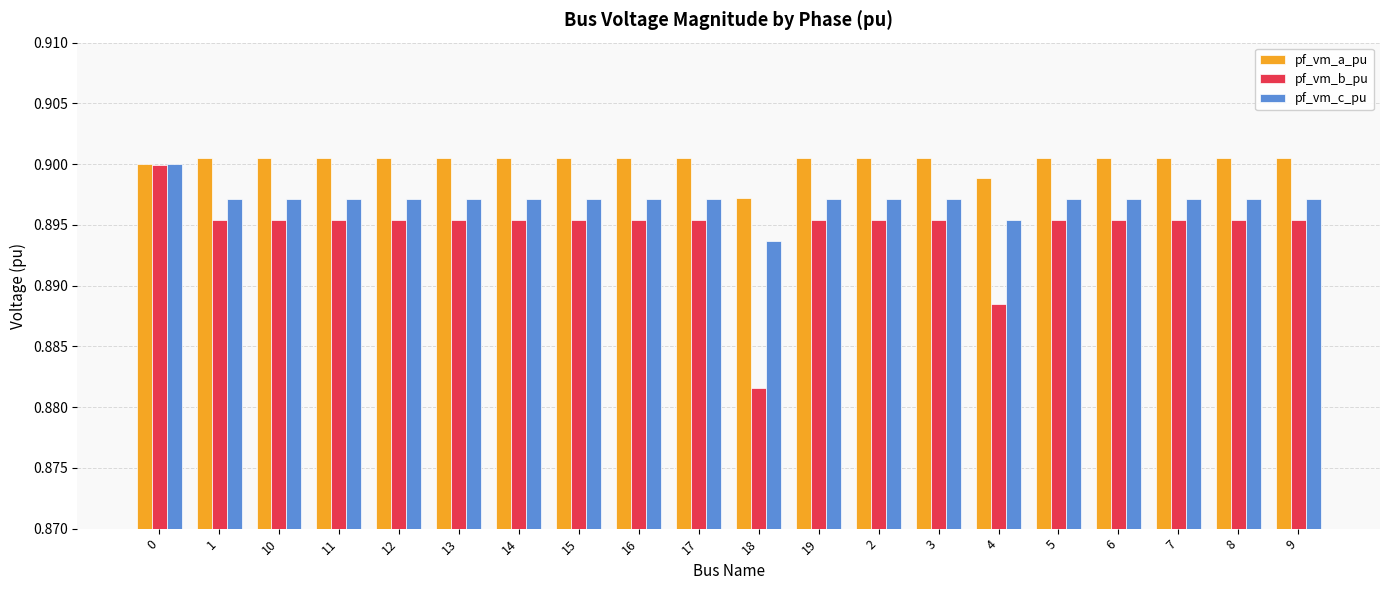

The value of pf_vm_b_pu at 15 is 0.9. True or false?

True